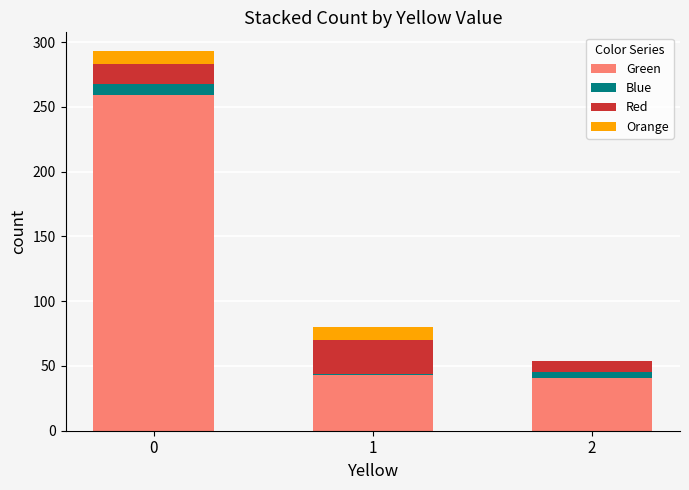

Does the chart contain stacked bars?

Yes